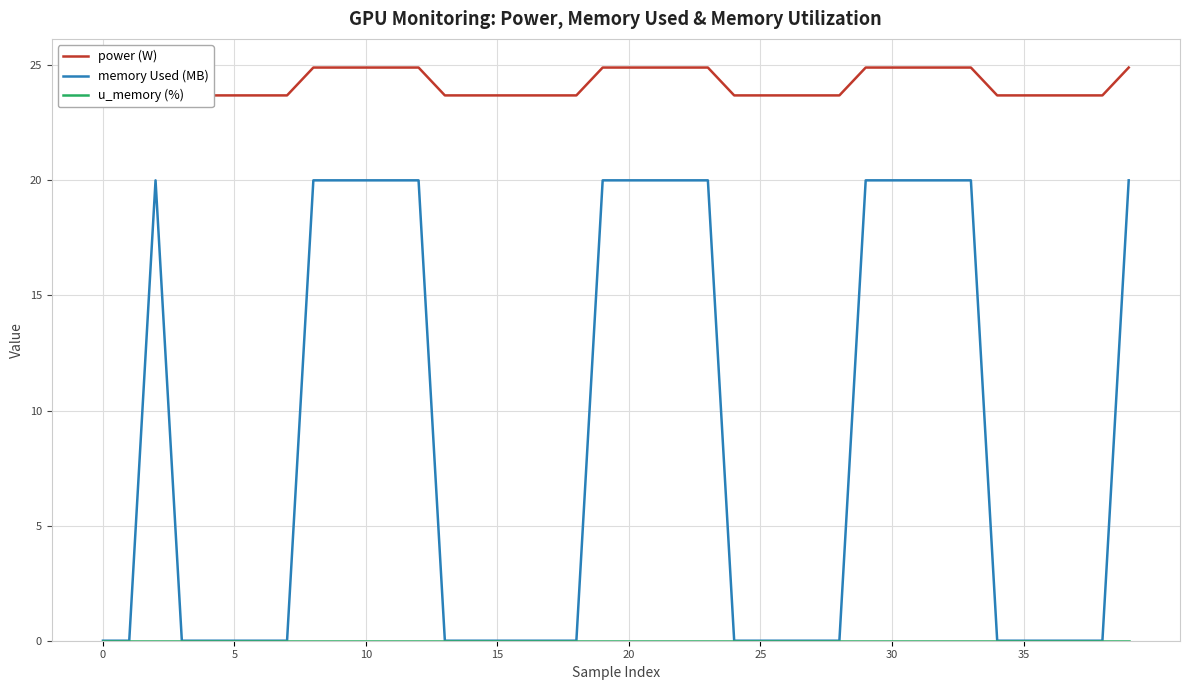

True or false: memory Used (MB) has a value of 20 at 20.

True